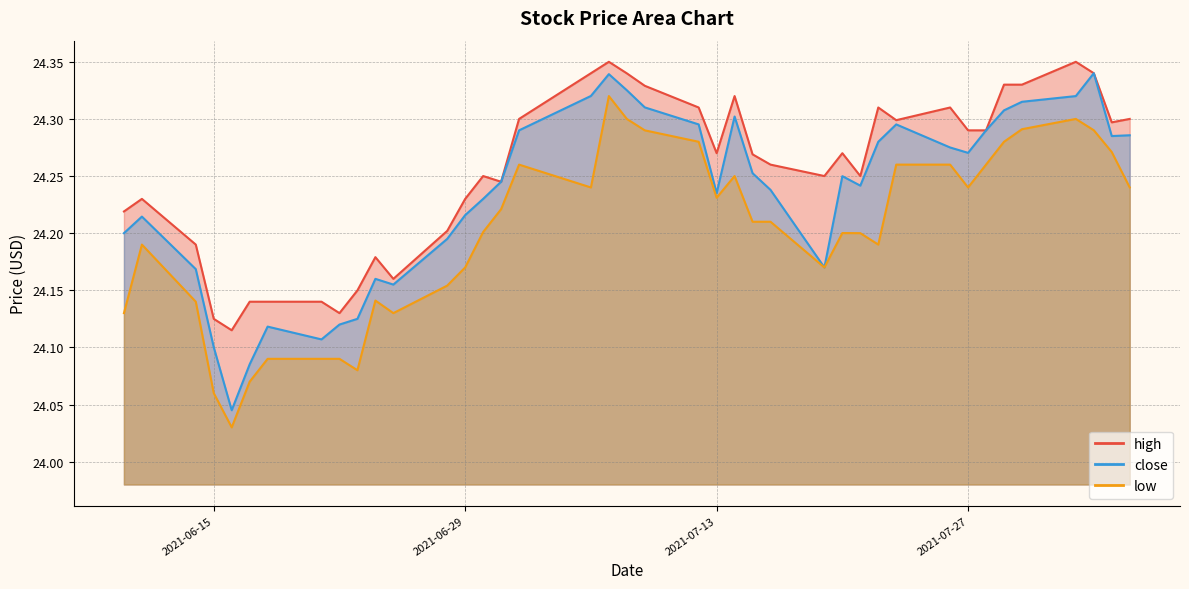

What is the sum of the low values at 2021-06-24 and 2021-08-04?

48.4